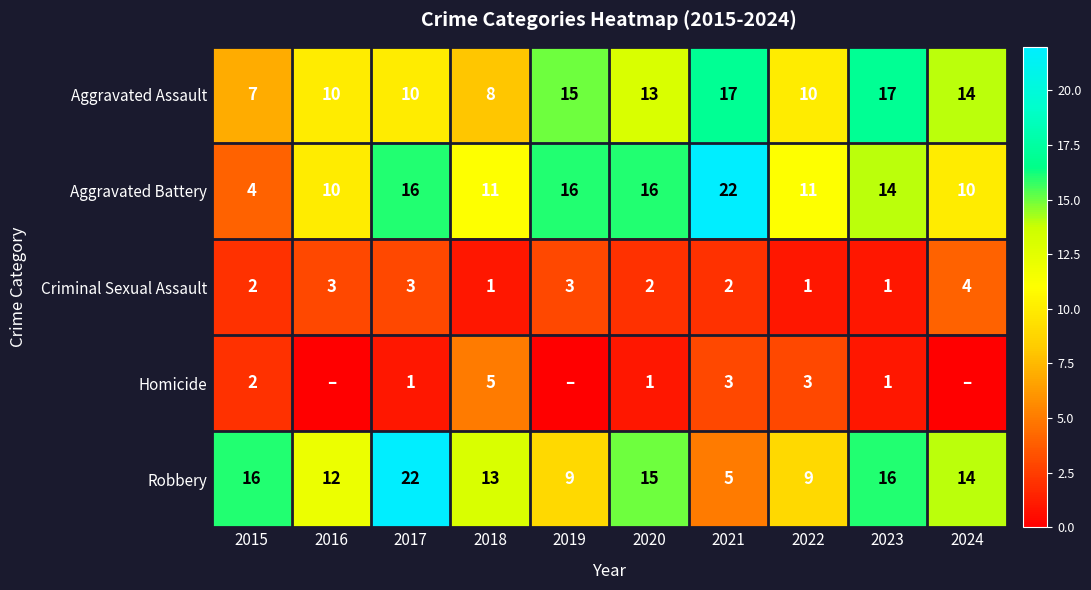

What is the sum of the Aggravated Assault values at 2022 and 2016?

20